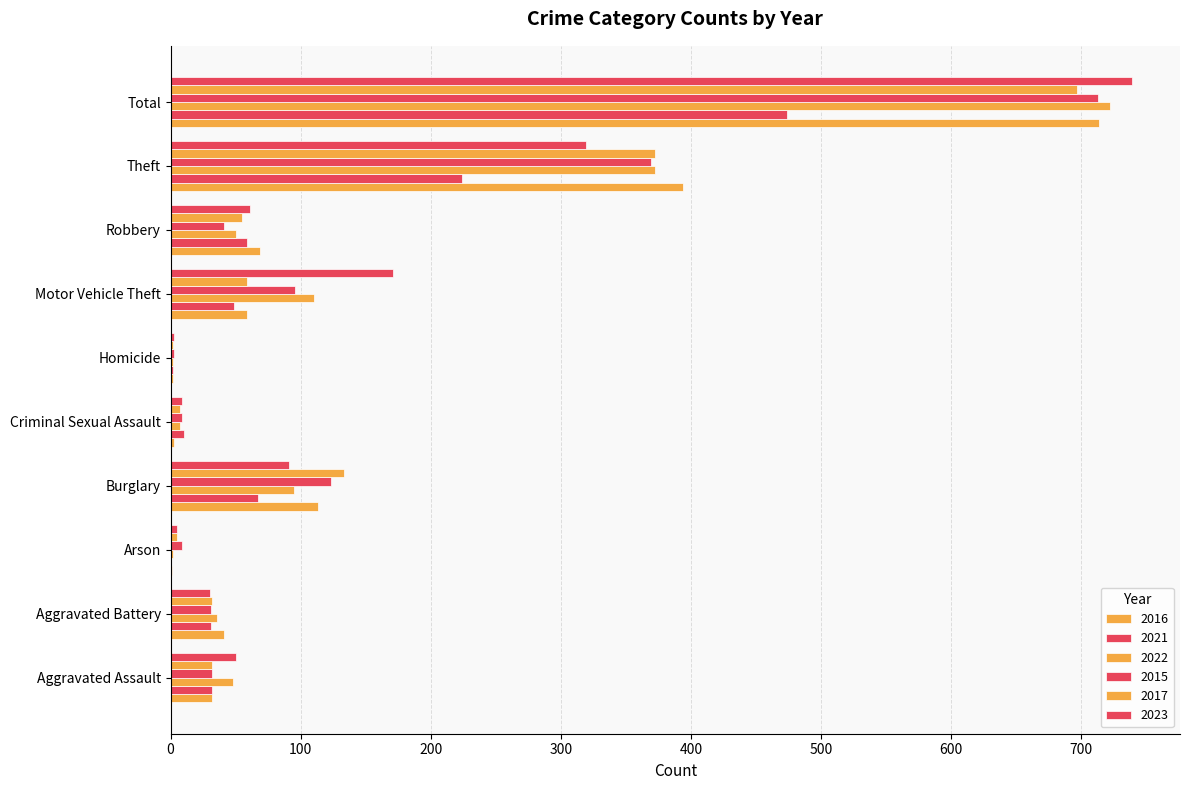

Reading left to right, transcribe all the data shown in this chart.

2016: Aggravated Assault=32	Aggravated Battery=41	Arson=1	Burglary=113	Criminal Sexual Assault=3	Homicide=2	Motor Vehicle Theft=59	Robbery=69	Theft=394	Total=714
2021: Aggravated Assault=32	Aggravated Battery=31	Arson=0	Burglary=67	Criminal Sexual Assault=10	Homicide=2	Motor Vehicle Theft=49	Robbery=59	Theft=224	Total=474
2022: Aggravated Assault=48	Aggravated Battery=36	Arson=2	Burglary=95	Criminal Sexual Assault=7	Homicide=2	Motor Vehicle Theft=110	Robbery=50	Theft=372	Total=722
2015: Aggravated Assault=32	Aggravated Battery=31	Arson=9	Burglary=123	Criminal Sexual Assault=9	Homicide=3	Motor Vehicle Theft=96	Robbery=41	Theft=369	Total=713
2017: Aggravated Assault=32	Aggravated Battery=32	Arson=5	Burglary=133	Criminal Sexual Assault=7	Homicide=2	Motor Vehicle Theft=59	Robbery=55	Theft=372	Total=697
2023: Aggravated Assault=50	Aggravated Battery=30	Arson=5	Burglary=91	Criminal Sexual Assault=9	Homicide=3	Motor Vehicle Theft=171	Robbery=61	Theft=319	Total=739